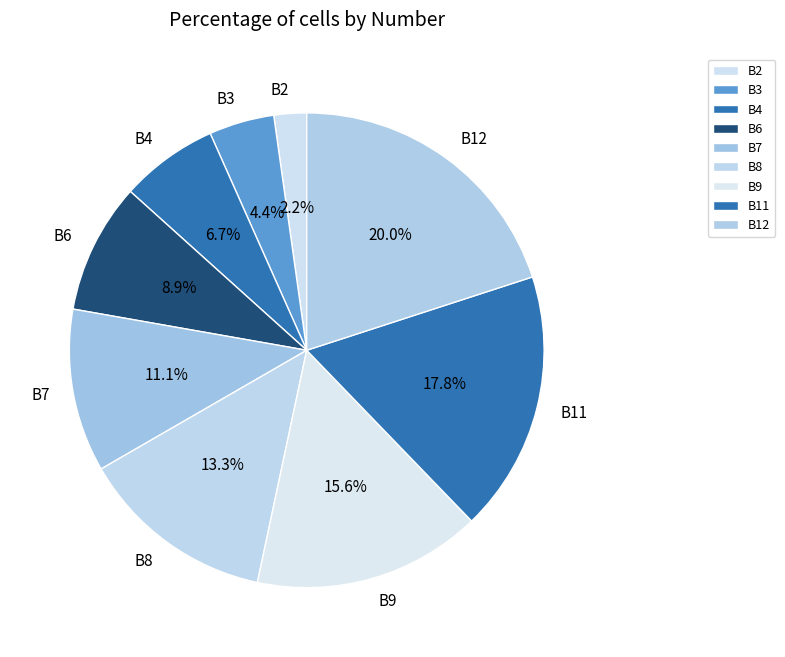

What is the smallest slice in the pie chart?

B2